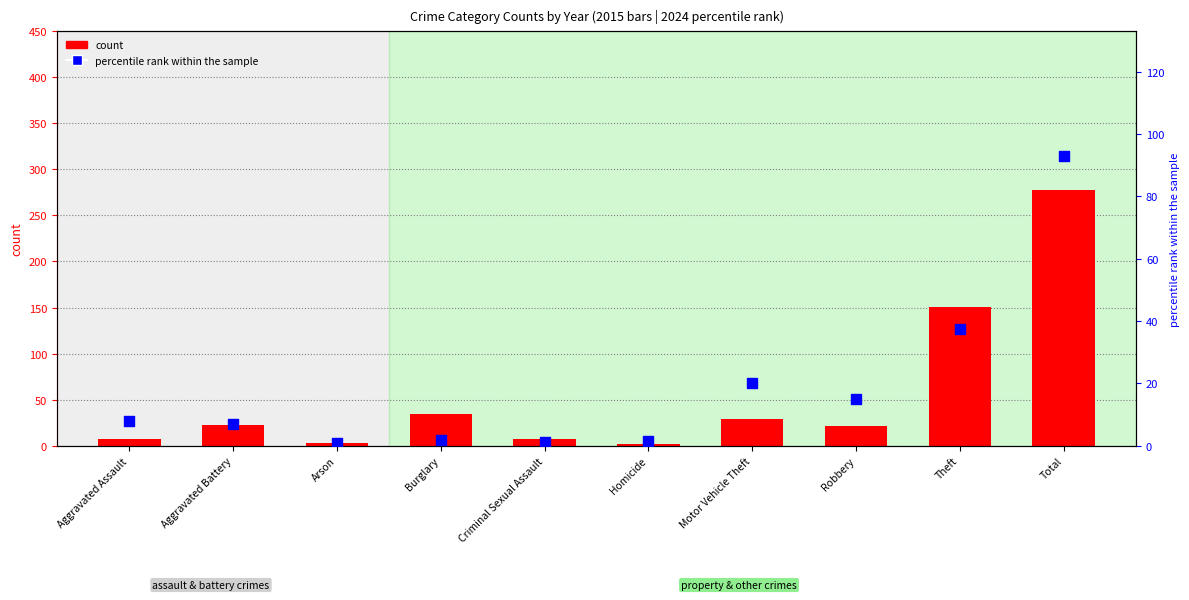

Is the value of count at Motor Vehicle Theft greater than the value of percentile rank within the sample at Aggravated Battery?

Yes